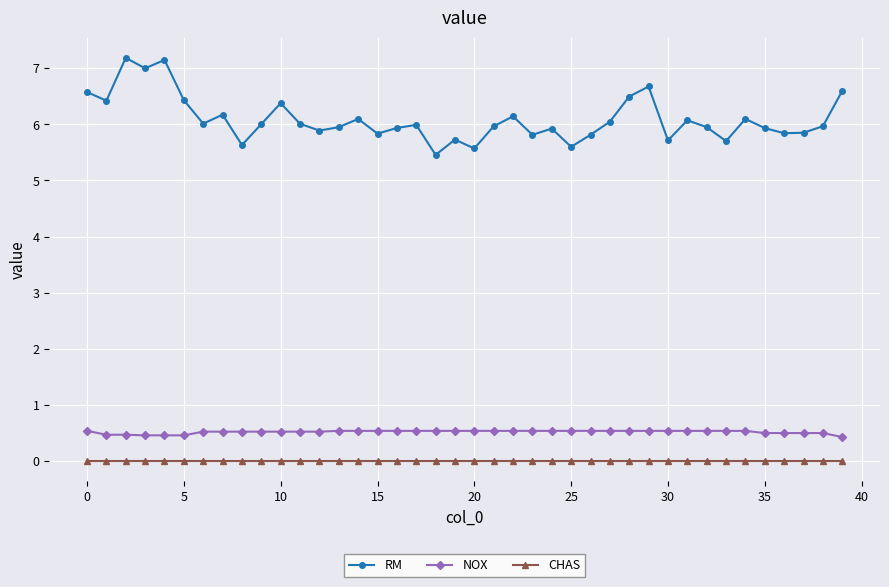

What is the value of the RM point at the 15th from the left?

6.1